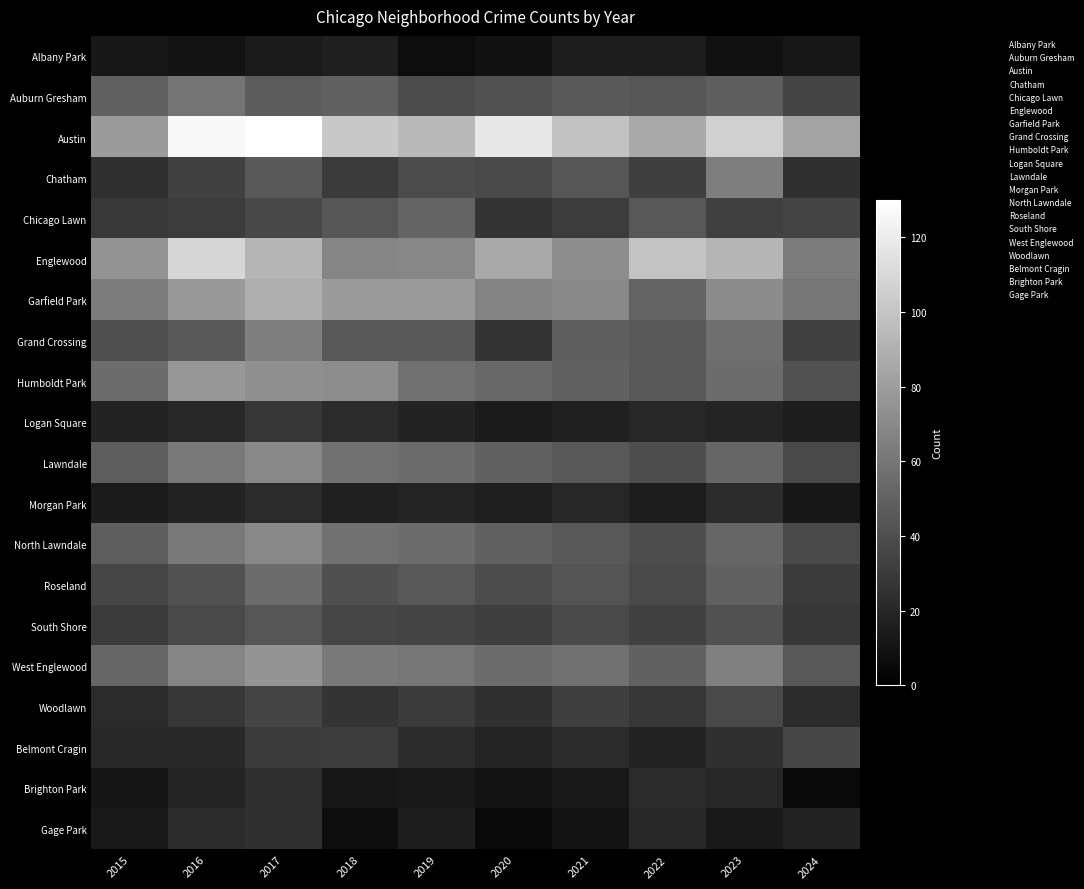

At how many categories does at least one series exceed 32?

10